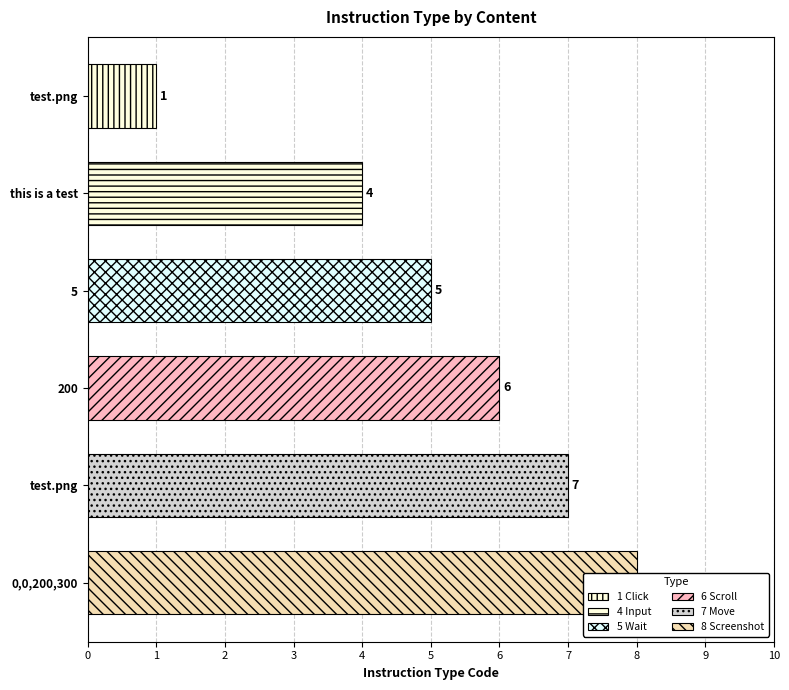

How many values exceed 6?

2